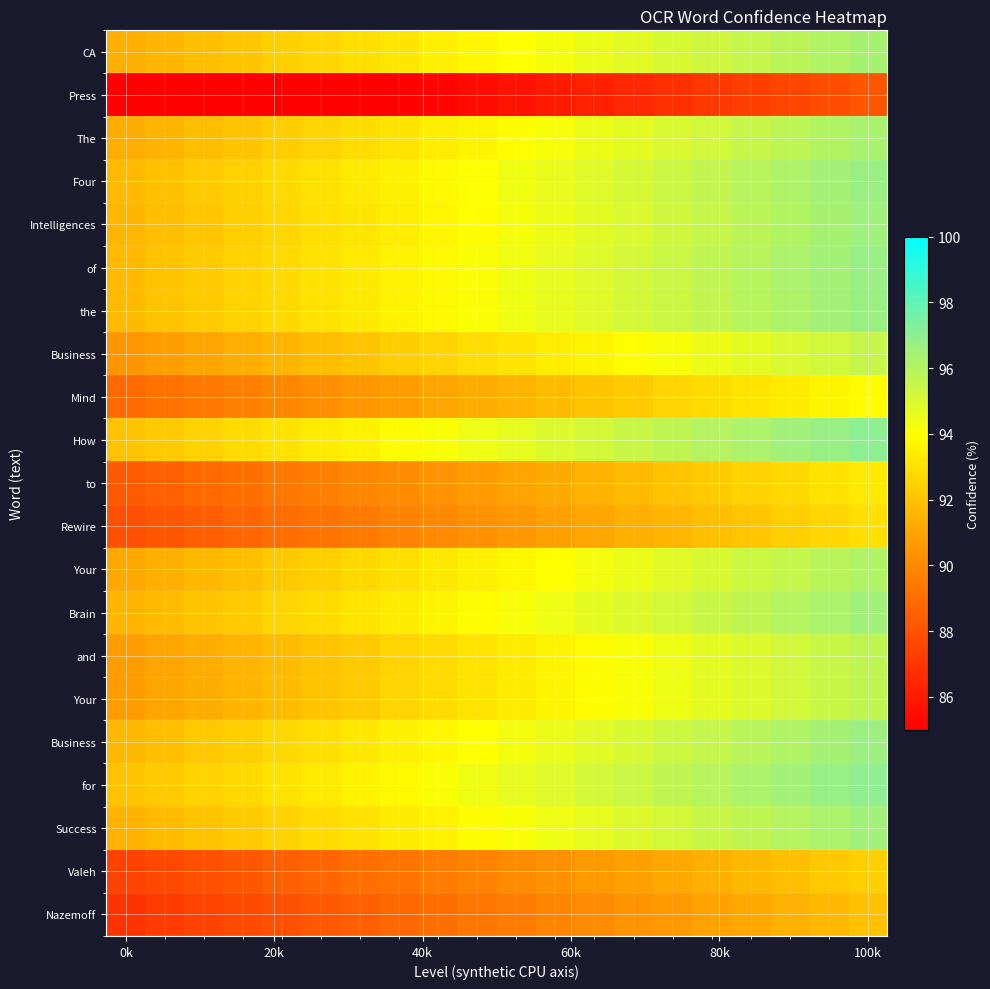

What is the total value across all series at 17?

1987.6